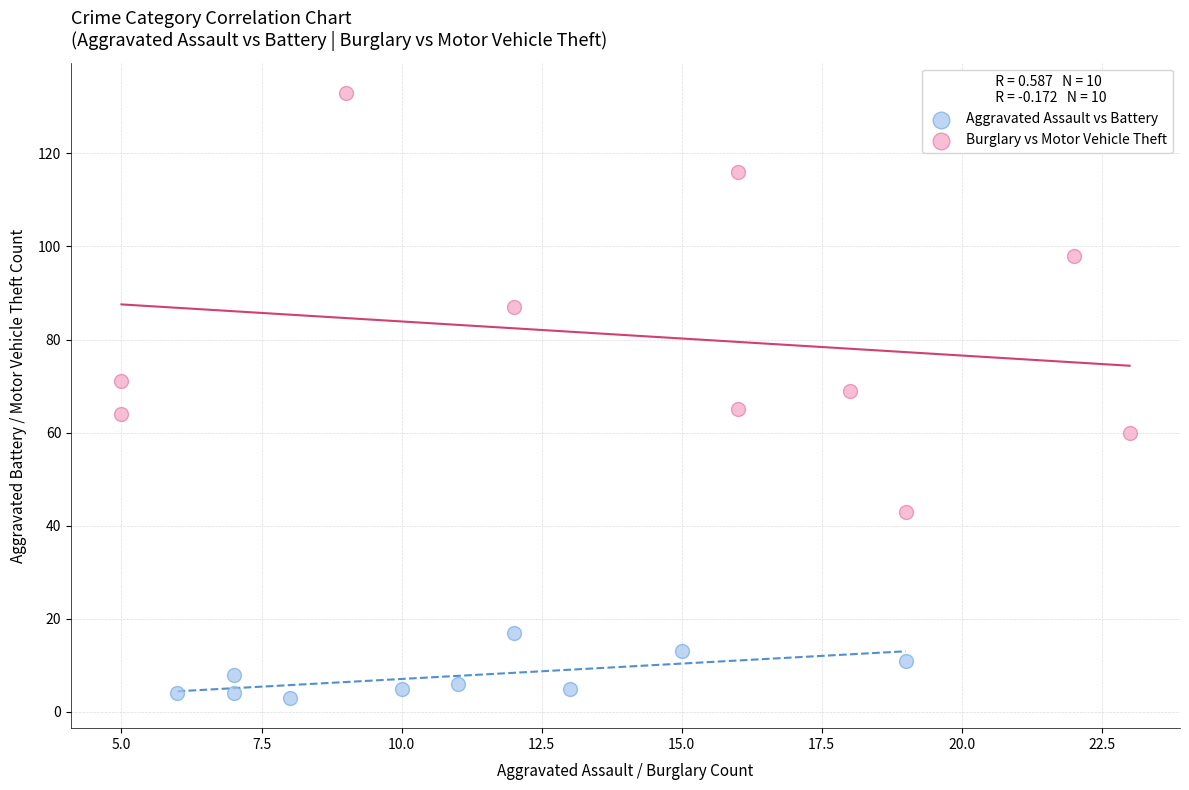

Which series contains the highest Y value?

Burglary vs Motor Vehicle Theft